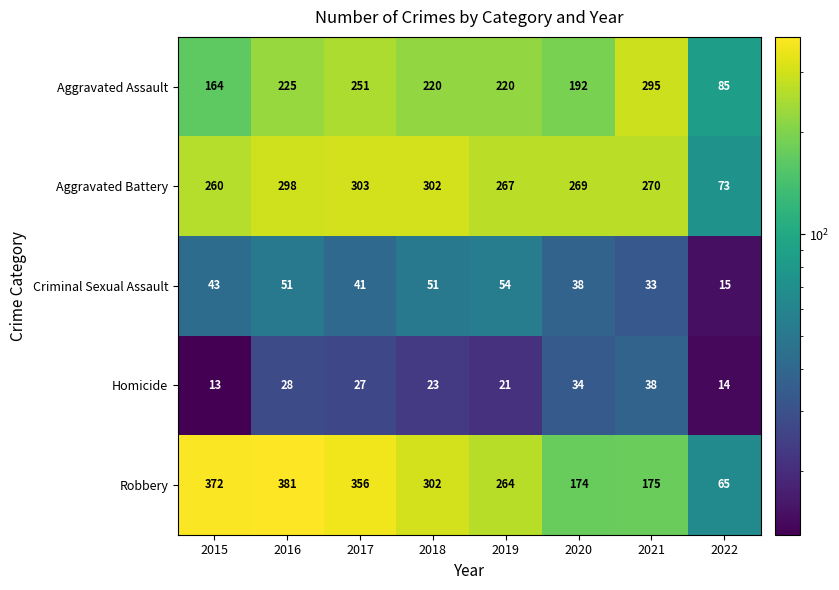

At which category is the sum across all series the highest?

2016